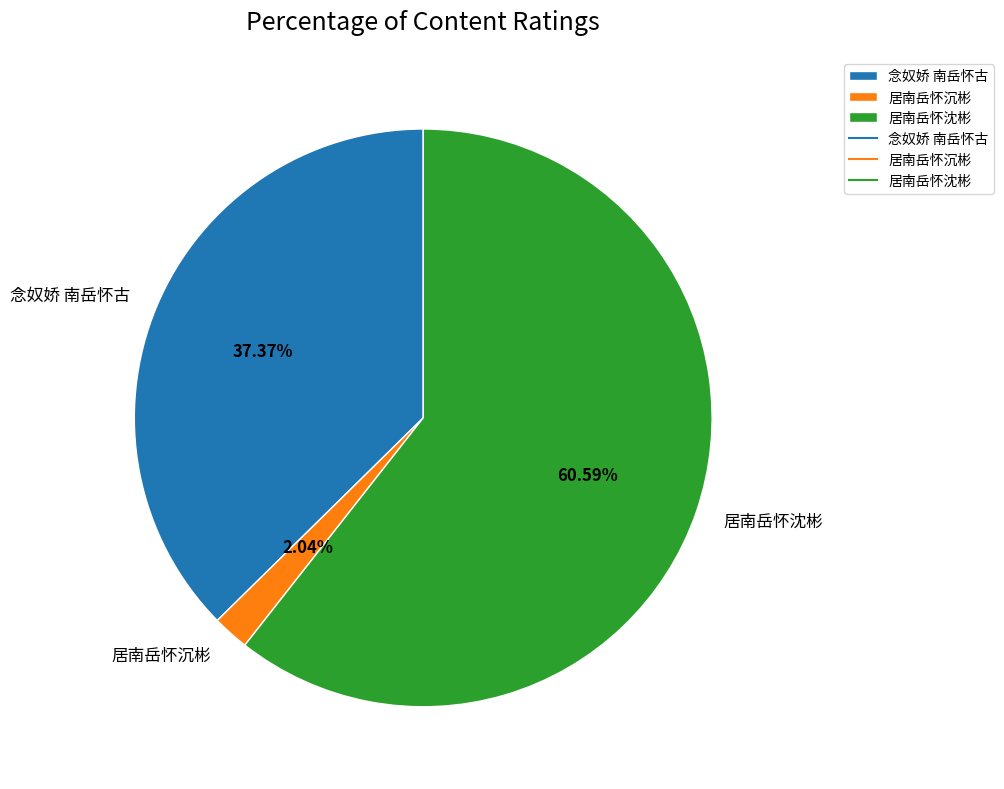

Which has a higher value, 念奴娇 南岳怀古 or 居南岳怀沈彬?

居南岳怀沈彬